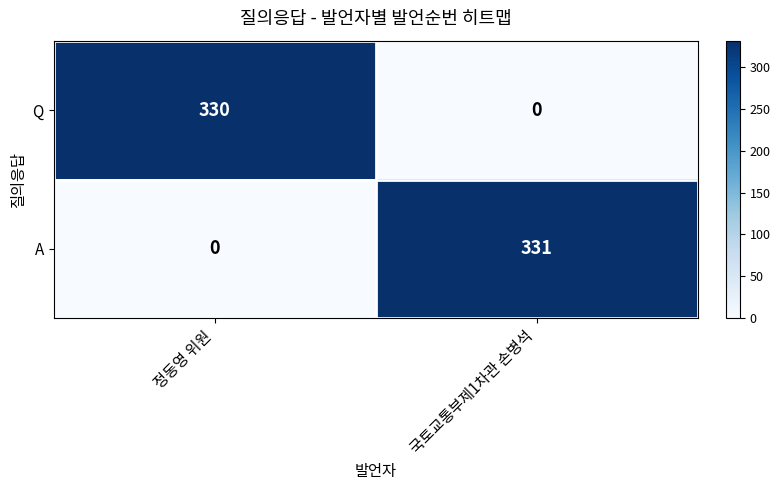

Reading right to left, transcribe all the data shown in this chart.

Q: 0	330
A: 331	0